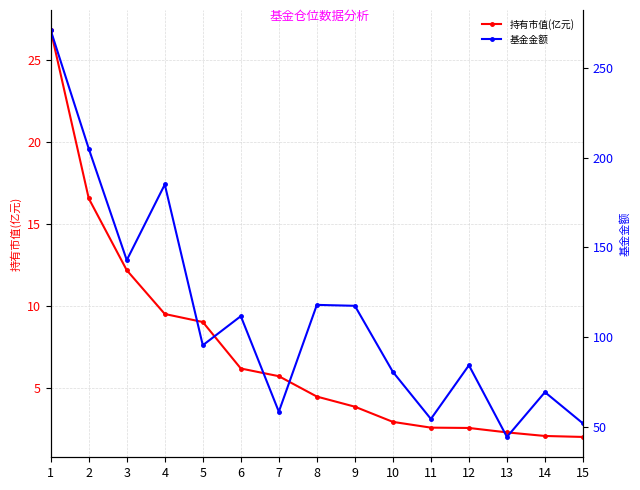

Reading left to right, transcribe all the data shown in this chart.

持有市值(亿元): 1=26.8	2=16.6	3=12.2	4=9.5	5=9.0	6=6.2	7=5.7	8=4.5	9=3.9	10=2.9	11=2.6	12=2.6	13=2.3	14=2.1	15=2.0
基金金额: 1=271.1	2=205.1	3=142.9	4=185.1	5=95.4	6=111.6	7=58.3	8=117.9	9=117.4	10=80.5	11=54.2	12=84.2	13=44.2	14=69.2	15=51.8